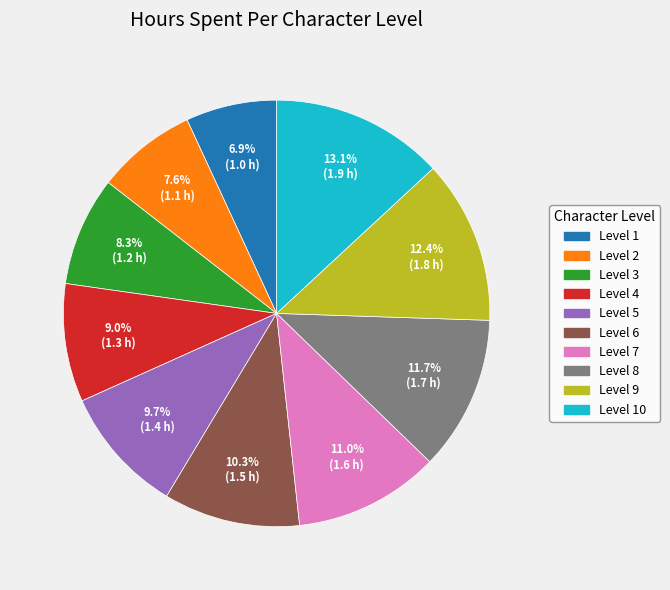

Does any single category account for the majority?

No